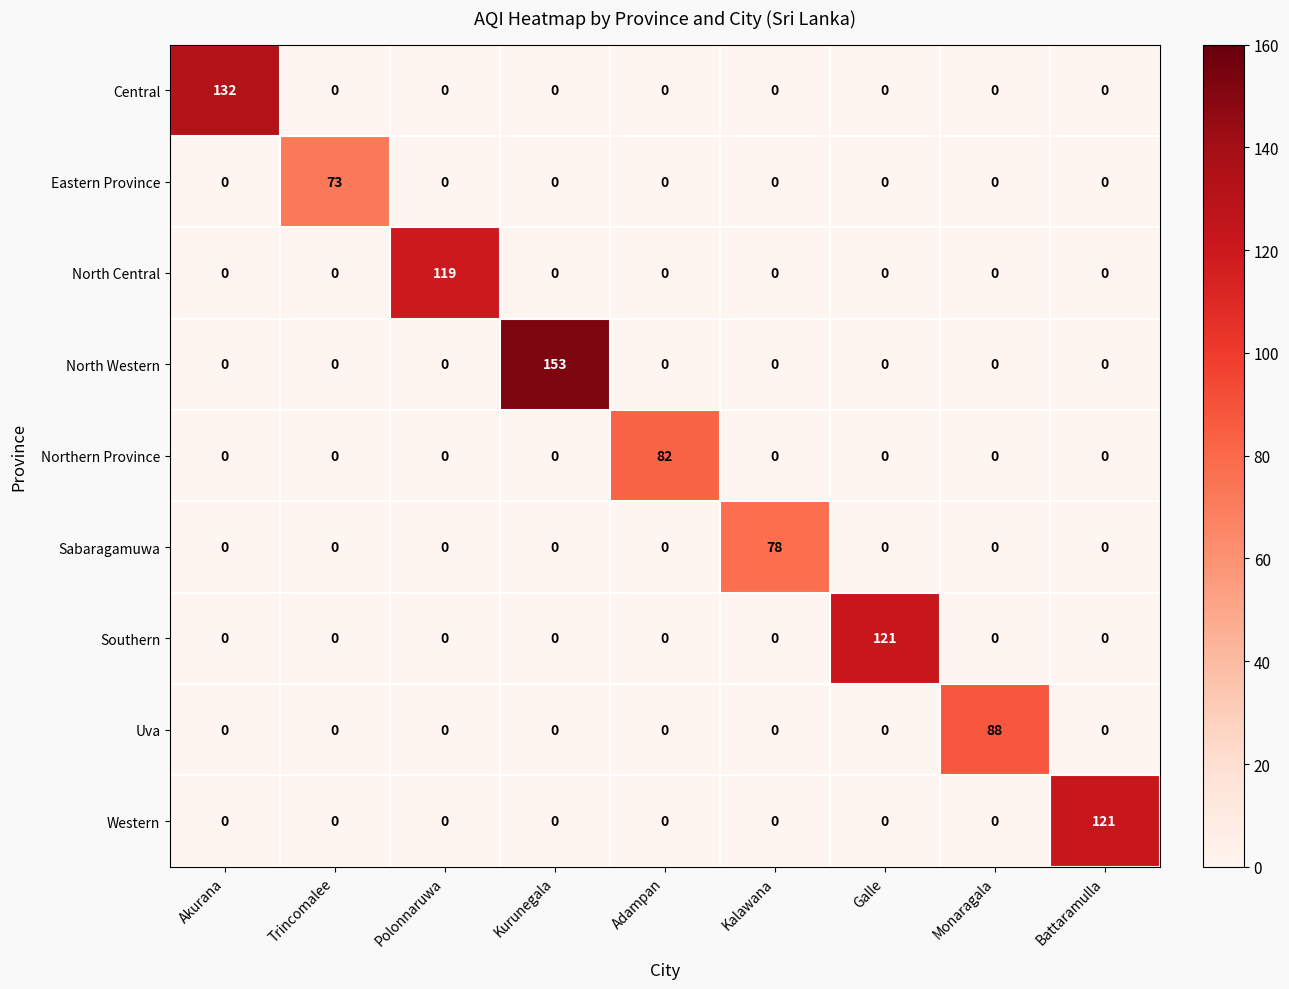

What is the difference between the maximum and minimum values in the Western series?

121